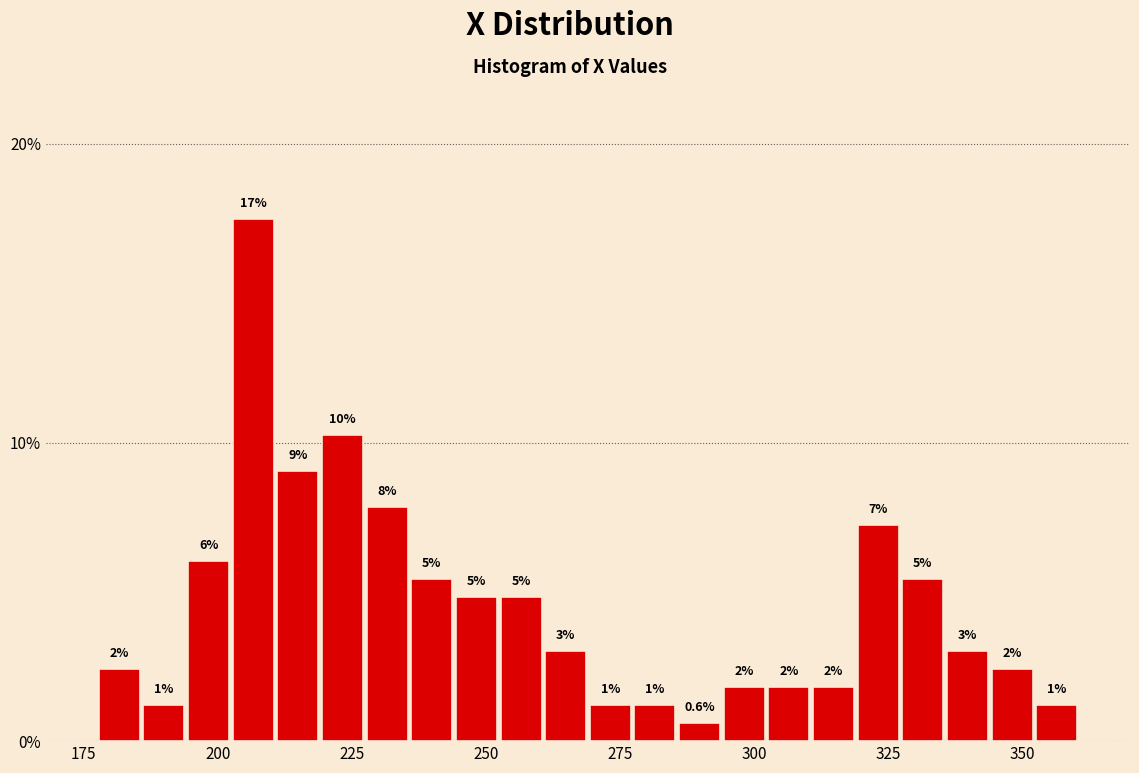

Around what value on the x-axis is the tallest bar? Give the approximate position of its centre, as read against the axis.

205